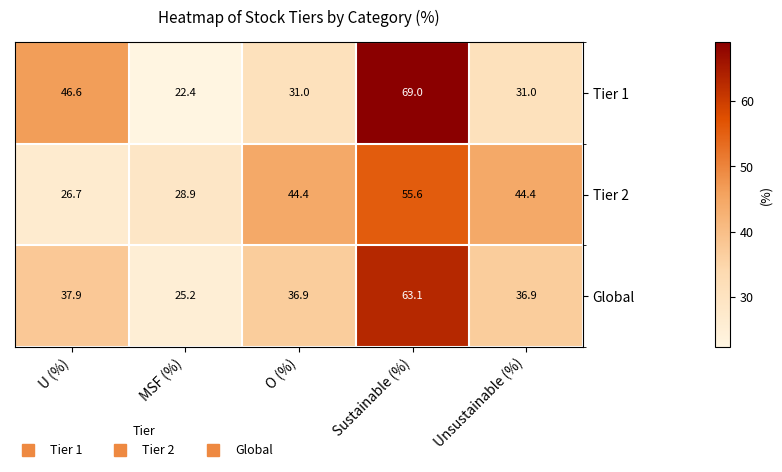

What is the difference between the highest and lowest values at Sustainable (%)?

13.4